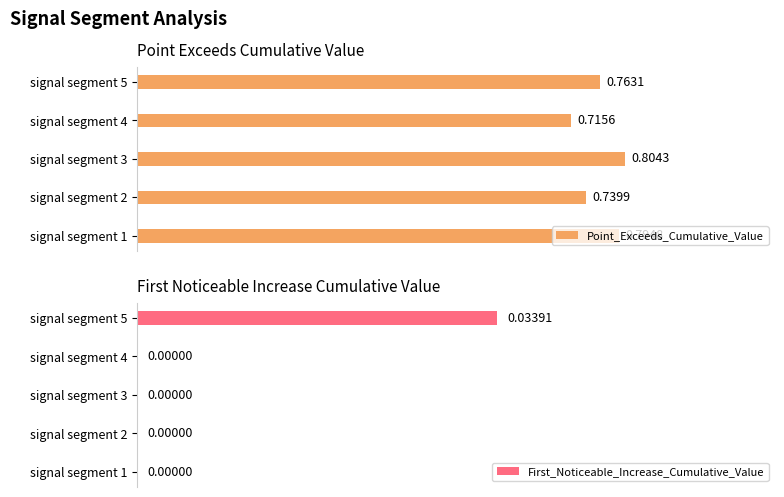

List the series in order of their overall mean, lowest first.

First_Noticeable_Increase_Cumulative_Value, Point_Exceeds_Cumulative_Value